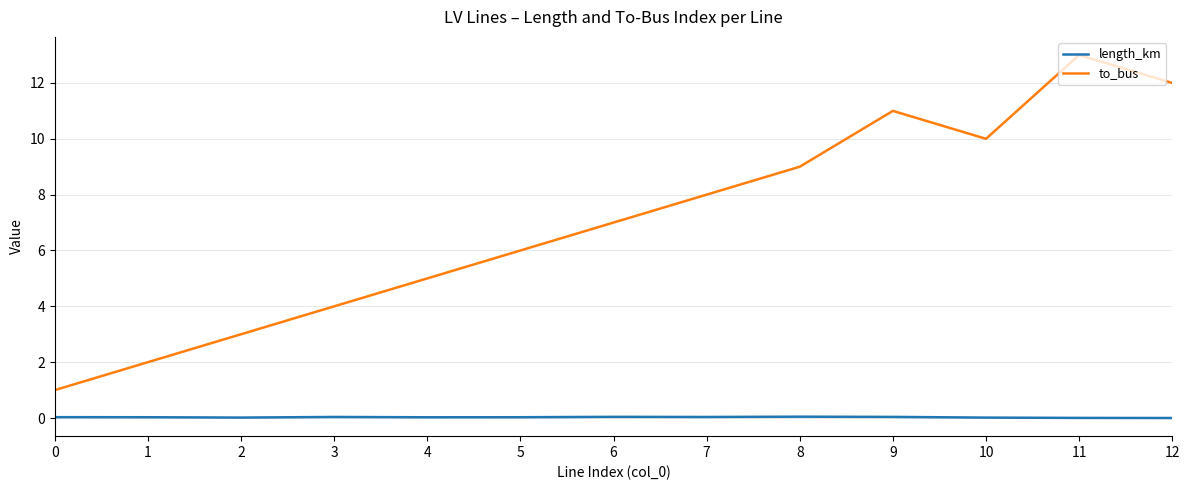

What are all the series names shown in the legend?

length_km, to_bus